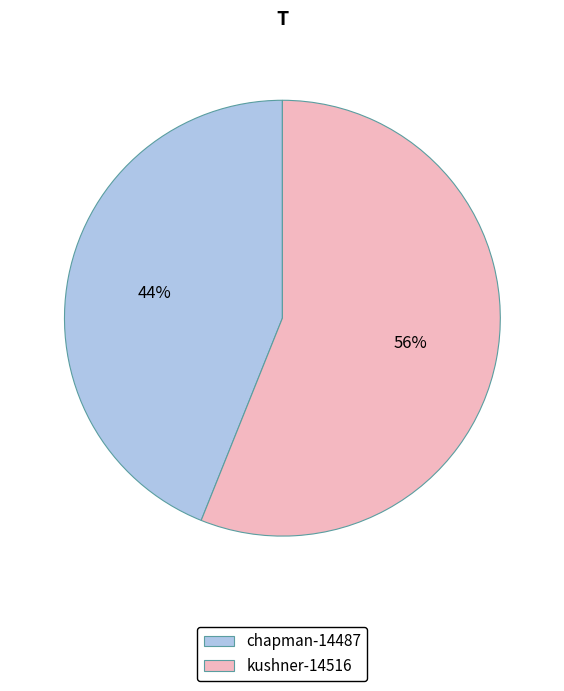

To the nearest percent, what is the difference between the chapman-14487 and kushner-14516 slice percentages?

12%